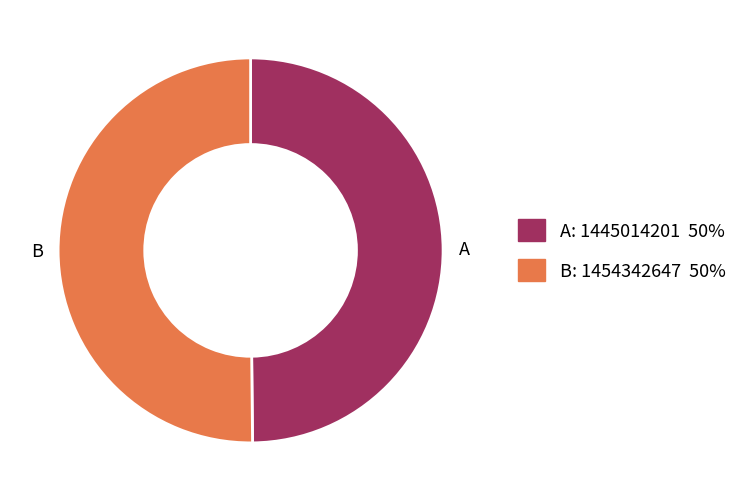

What is the ratio of the value at A to the value at B?

1.0